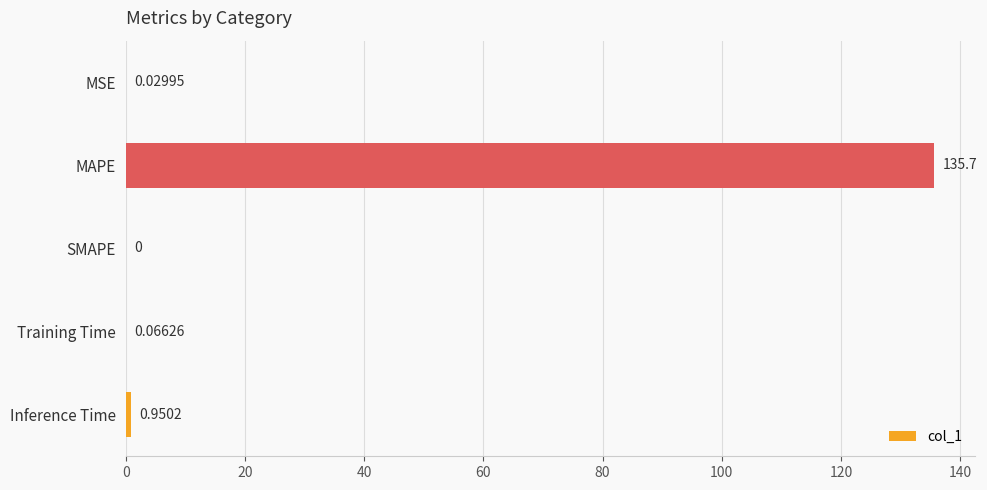

Where is the data nearest to the value 67?

Inference Time